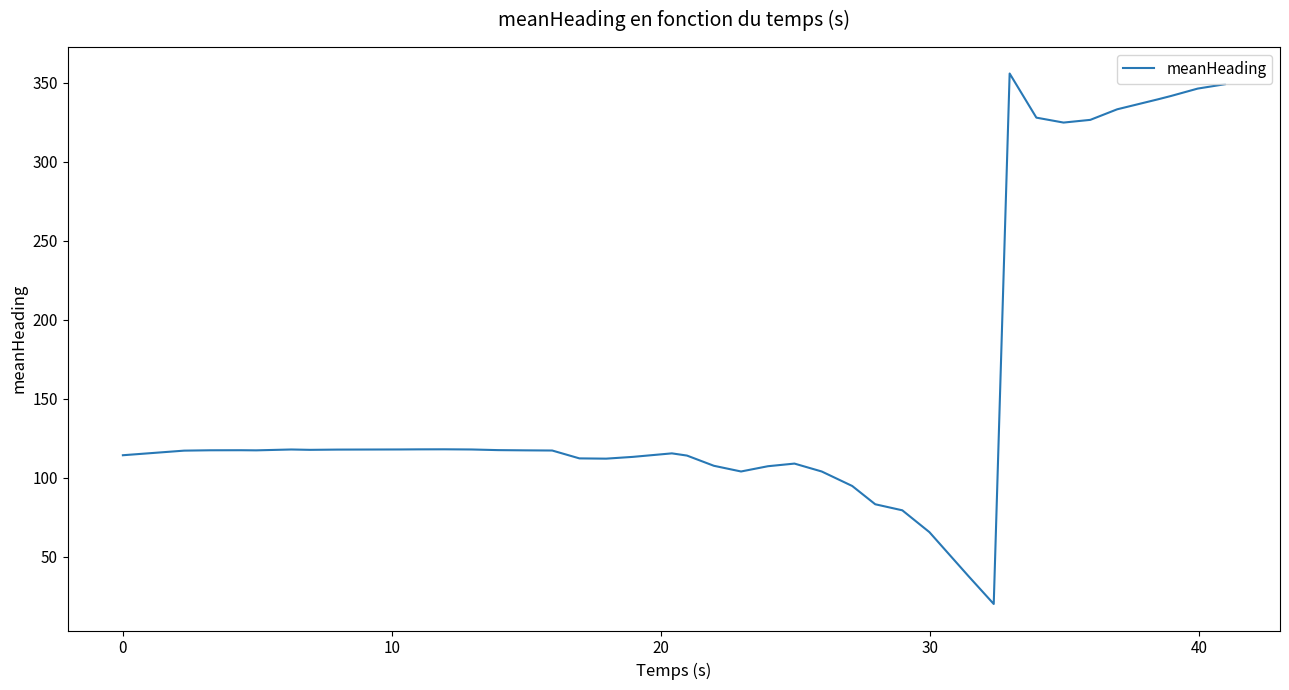

What is the difference between the maximum and minimum values?

335.7